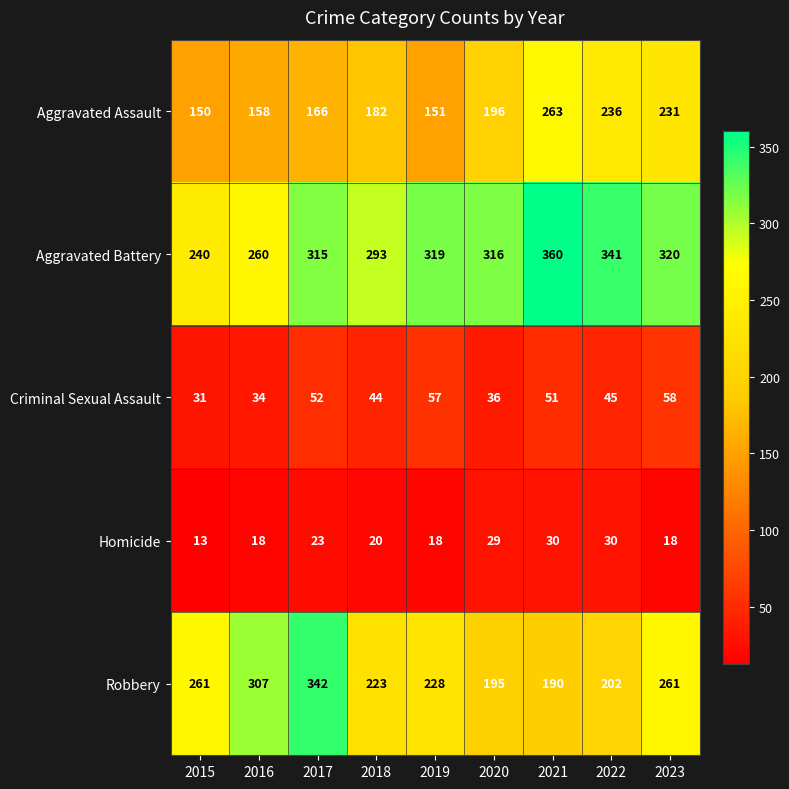

Which series changed the most between 2017 and 2019?

Robbery